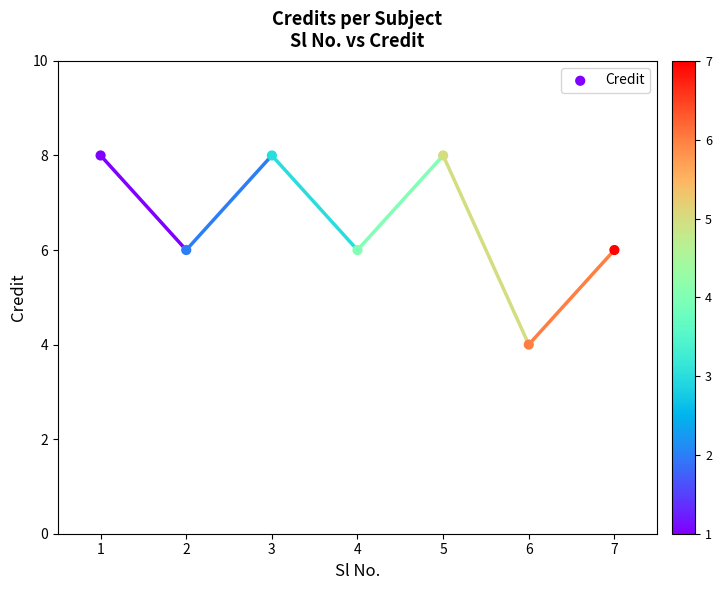

What is the range of X values (max minus min)?

6